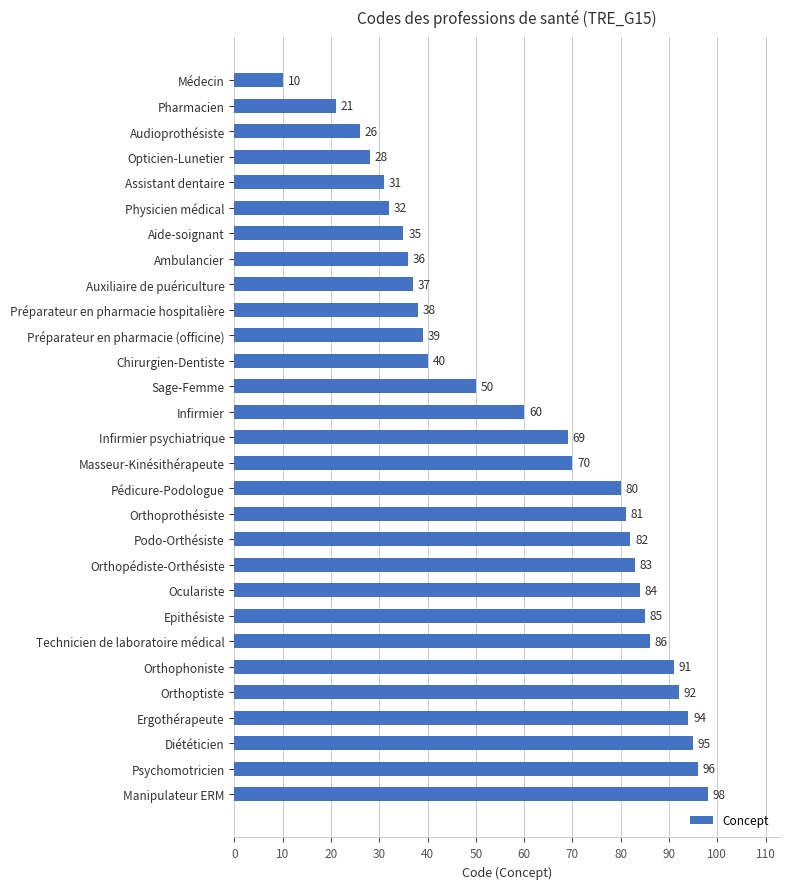

List the labels in order of value, smallest first.

Médecin, Pharmacien, Audioprothésiste, Opticien-Lunetier, Assistant dentaire, Physicien médical, Aide-soignant, Ambulancier, Auxiliaire de puériculture, Préparateur en pharmacie hospitalière, Préparateur en pharmacie (officine), Chirurgien-Dentiste, Sage-Femme, Infirmier, Infirmier psychiatrique, Masseur-Kinésithérapeute, Pédicure-Podologue, Orthoprothésiste, Podo-Orthésiste, Orthopédiste-Orthésiste, Oculariste, Epithésiste, Technicien de laboratoire médical, Orthophoniste, Orthoptiste, Ergothérapeute, Diététicien, Psychomotricien, Manipulateur ERM